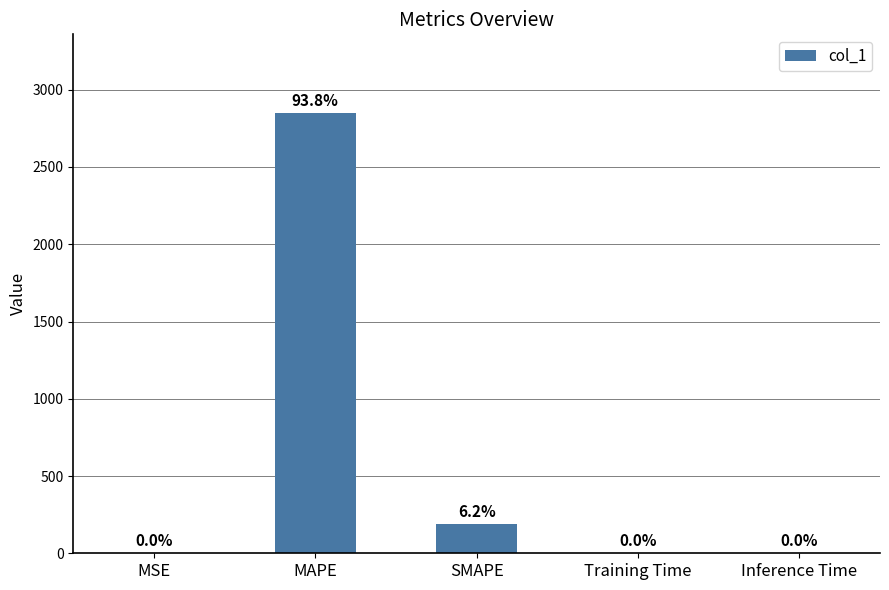

What is the greatest value displayed?

2846.2